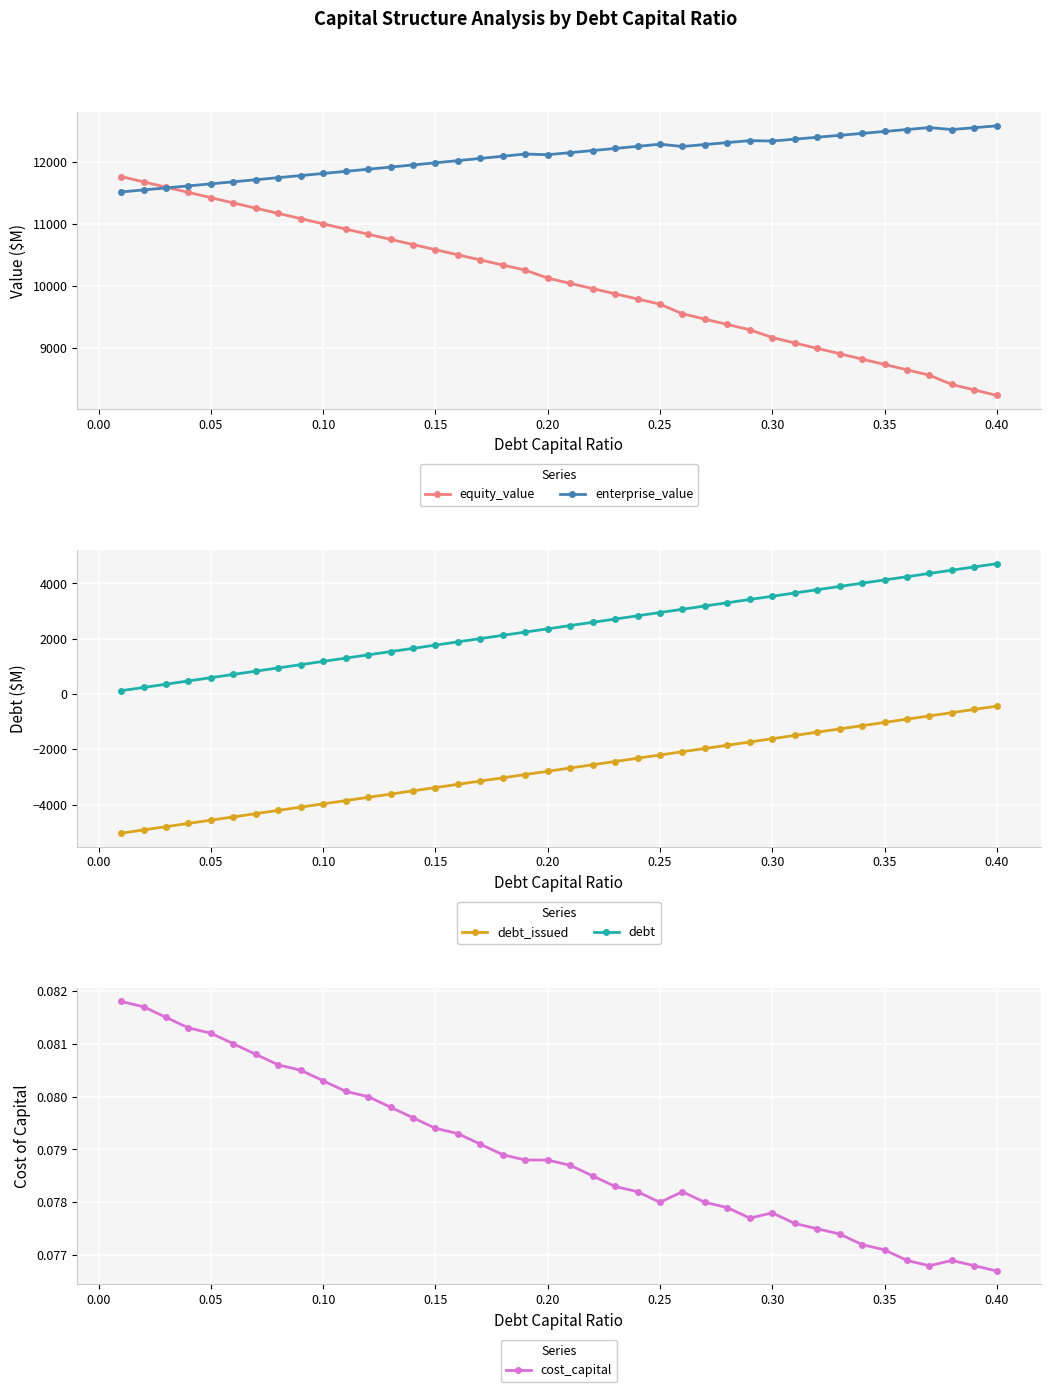

How many values in the equity_value series exceed 10126?

20